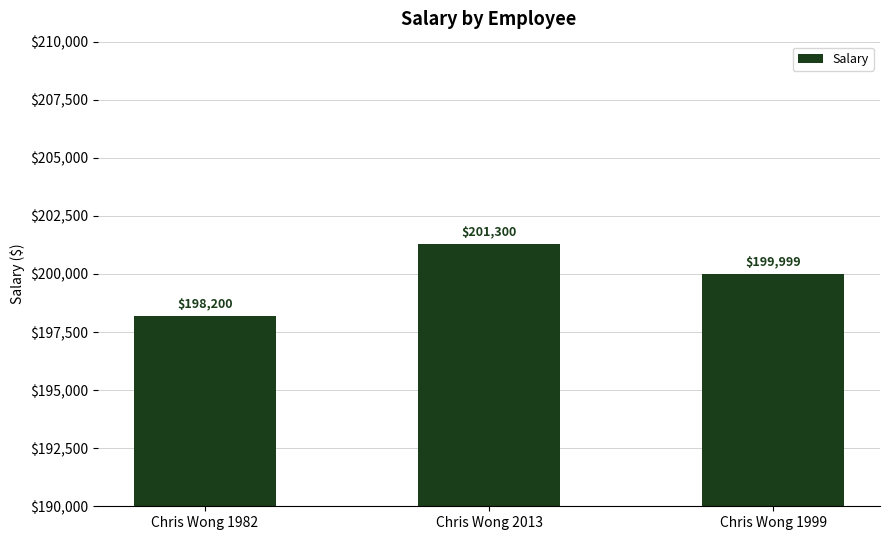

Are the bars grouped side by side (vs. stacked)?

No